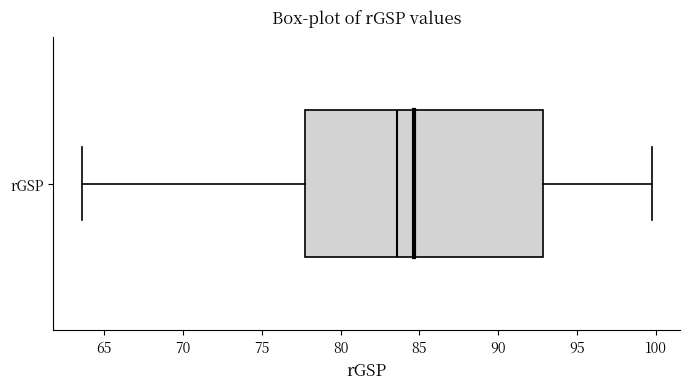

Read this box plot against the x-axis: the position of the median line, the range covered by the box, and the ends of both whiskers. The values are not printed on the chart, so give them approximately, as read against the axis.

median 83.5, box 77.5 to 93.0, whiskers 63.5 to 99.5